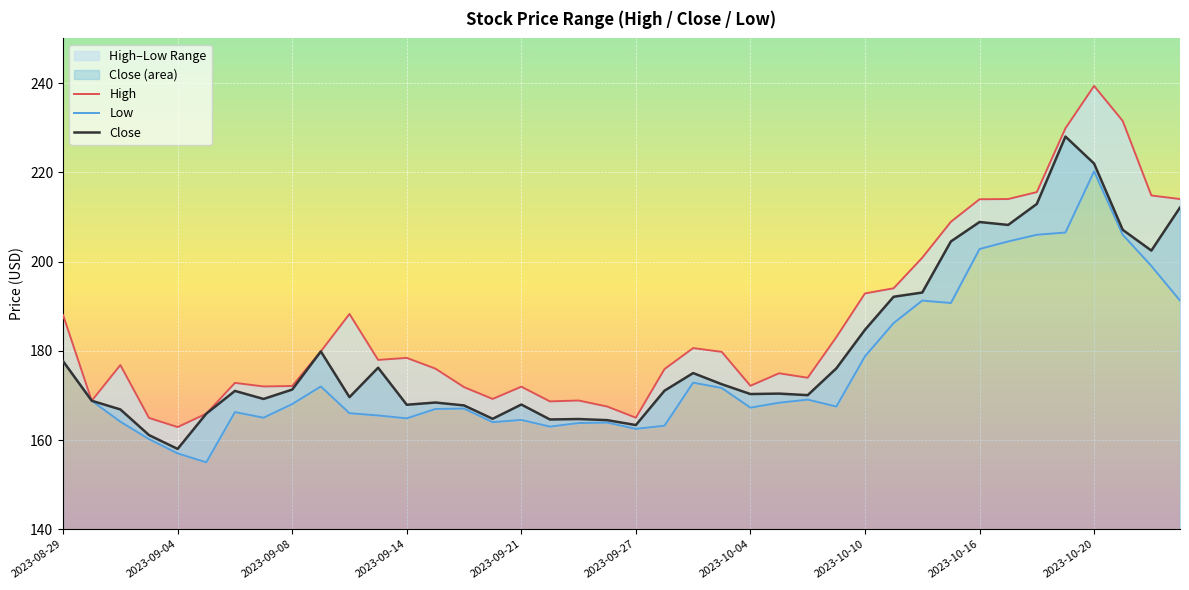

The Close series shows 44.7 at 2023-10-04. True or false?

False